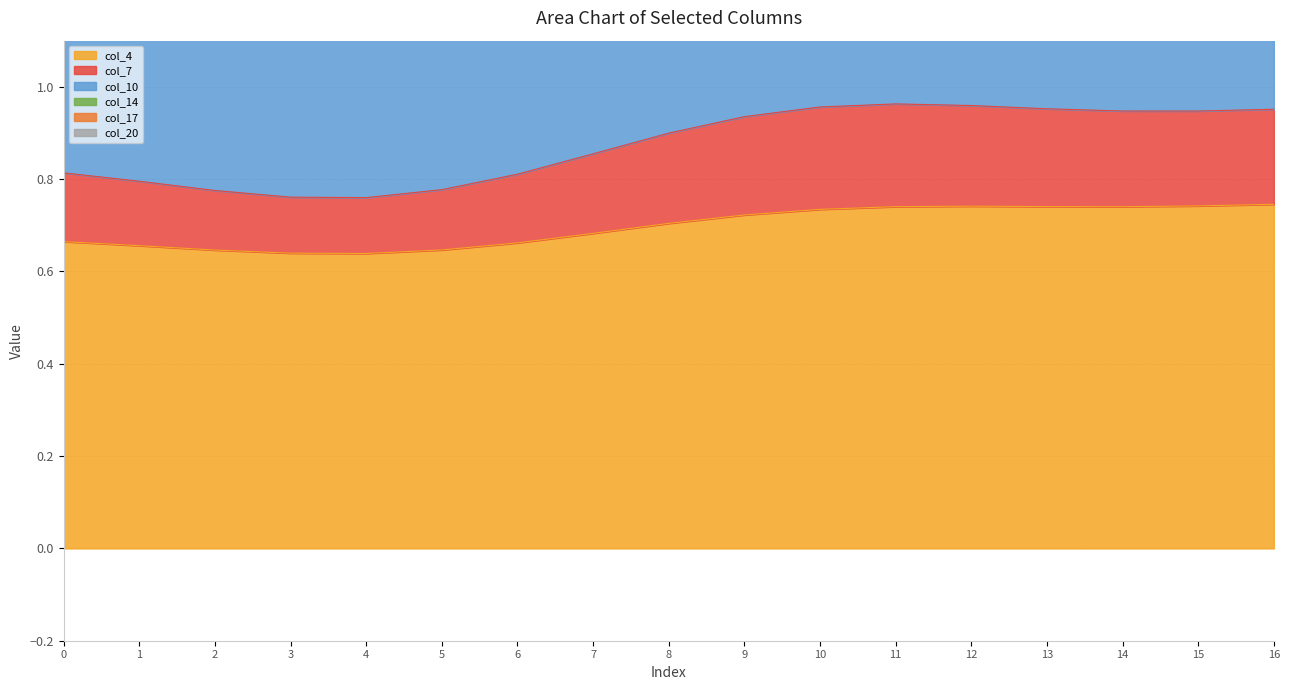

Is it true that col_4 equals 0.3 at 5?

False